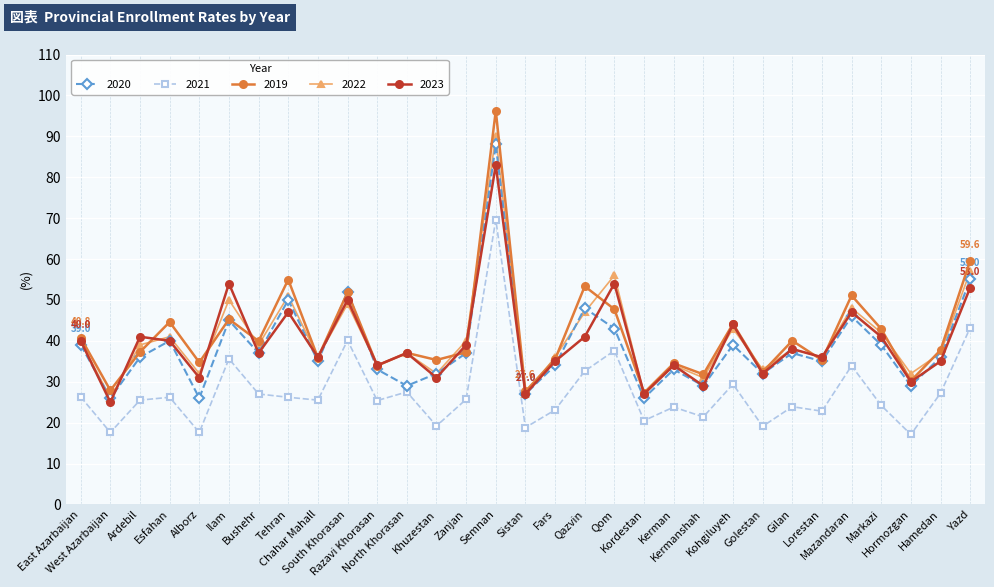

True or false: 2021 and 2022 cross at least once.

False